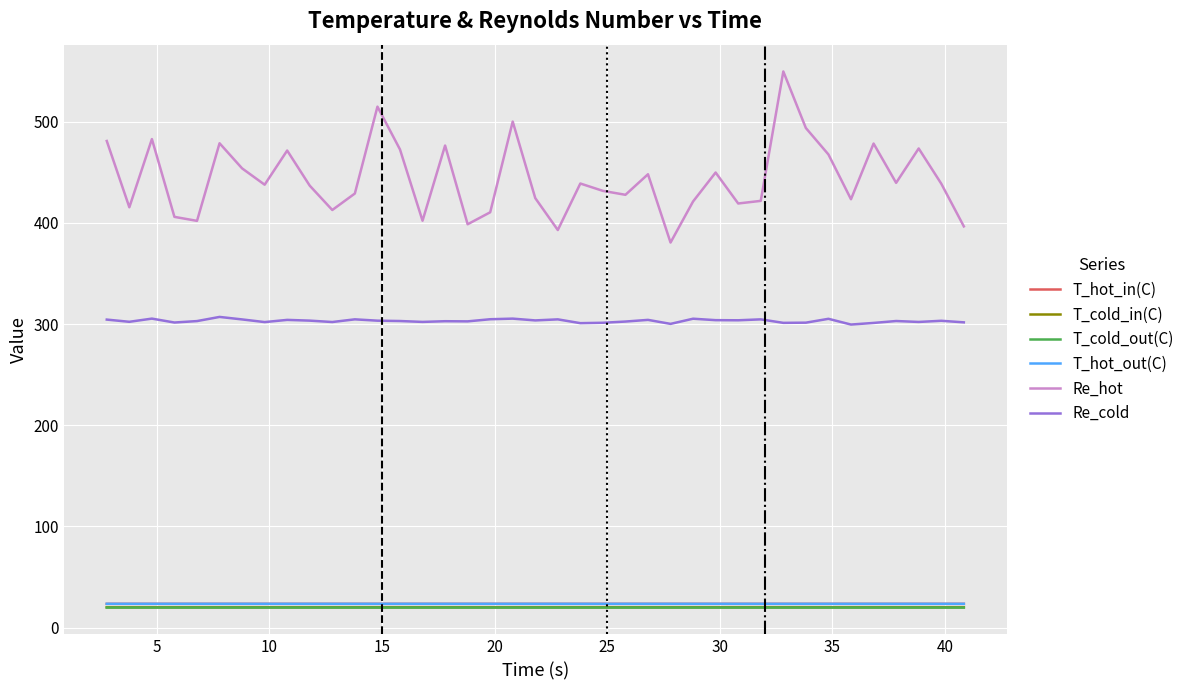

Which series has the largest total across all categories?

Re_hot